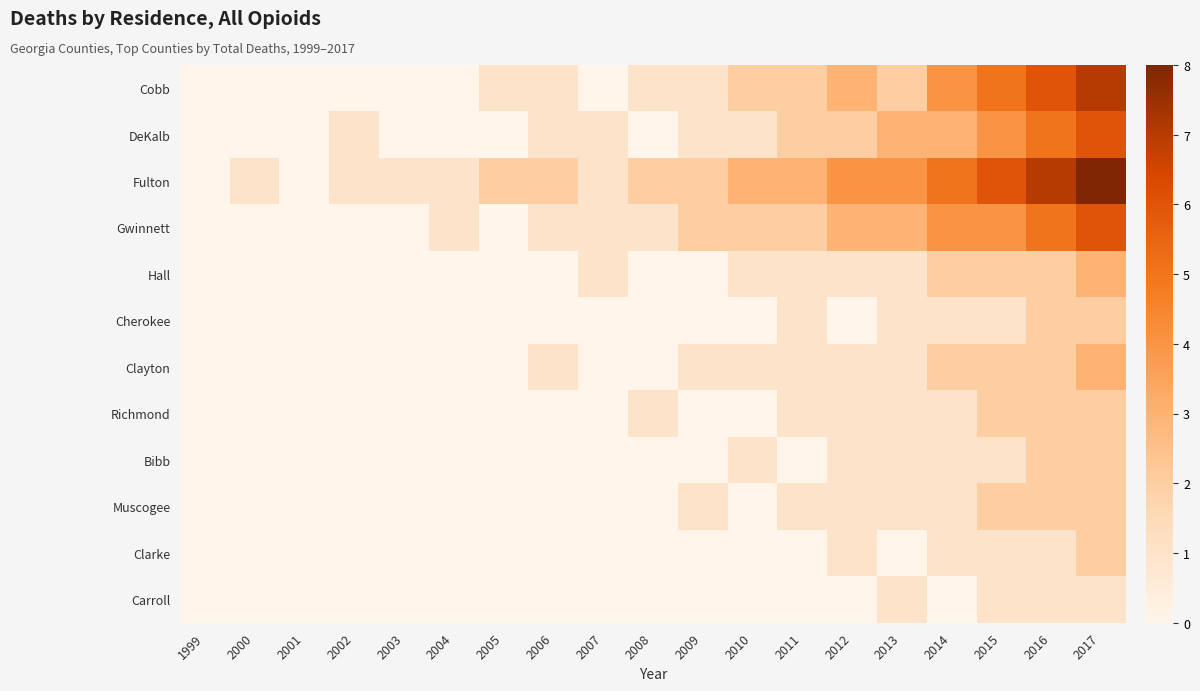

List the series in order of their peak value, lowest first.

Carroll, Cherokee, Richmond, Bibb, Muscogee, Clarke, Hall, Clayton, DeKalb, Gwinnett, Cobb, Fulton